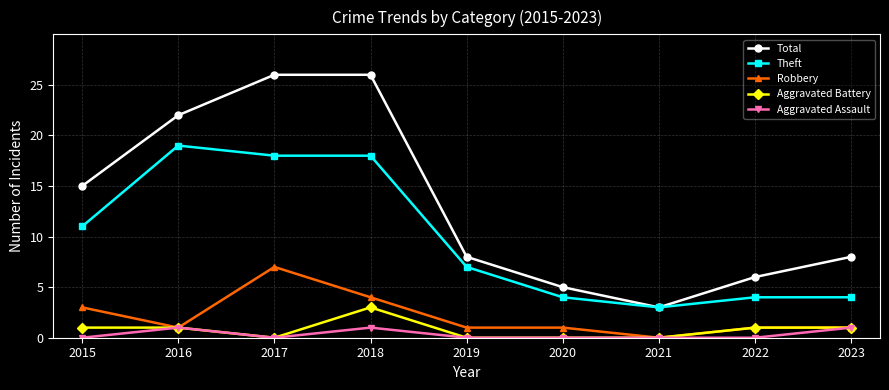

Does the chart have visible grid lines?

Yes